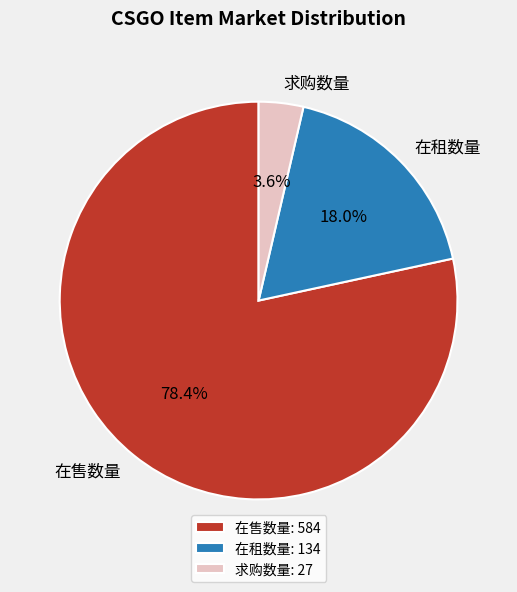

True or false: 在租数量 accounts for 18% of the total.

True